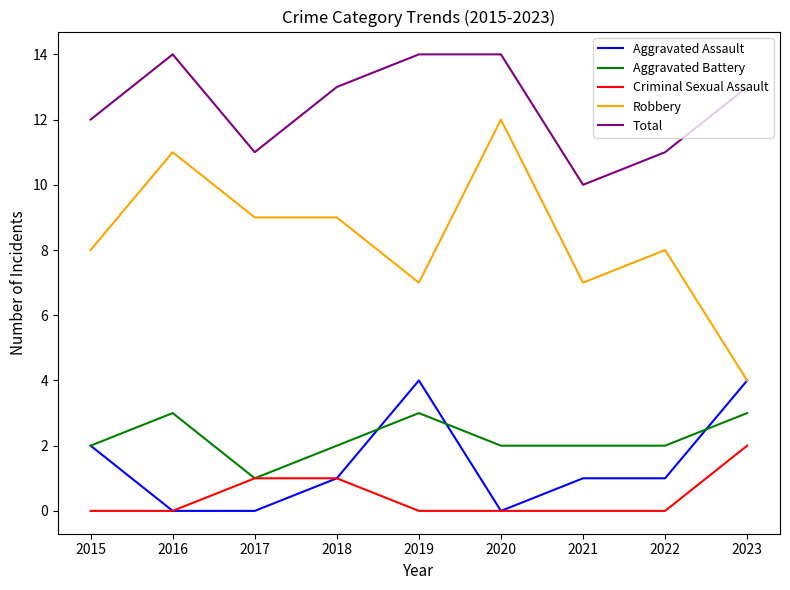

What is the sum of the Aggravated Assault values at 2017 and 2021?

1